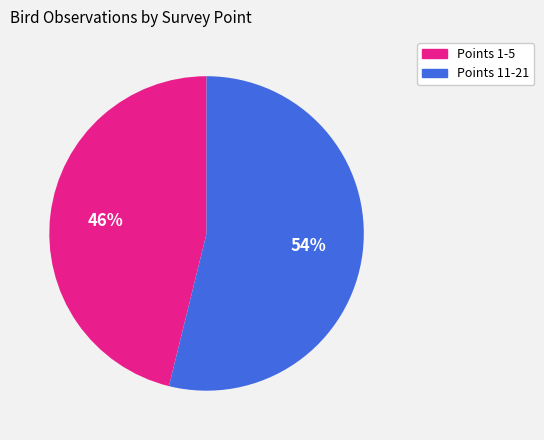

How many segments does this pie chart have?

2